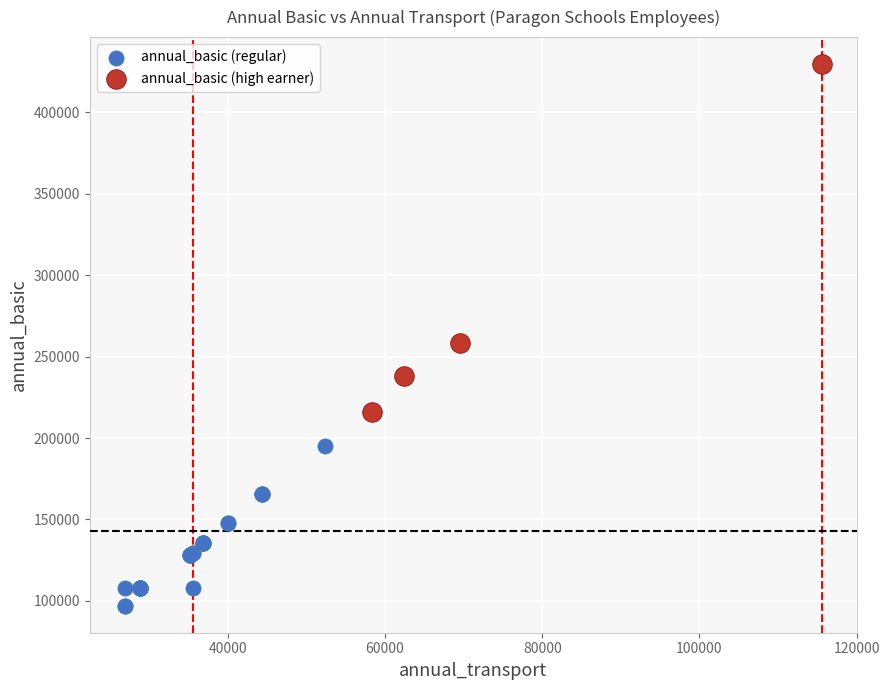

Which series contains the highest Y value?

annual_basic (high earner)